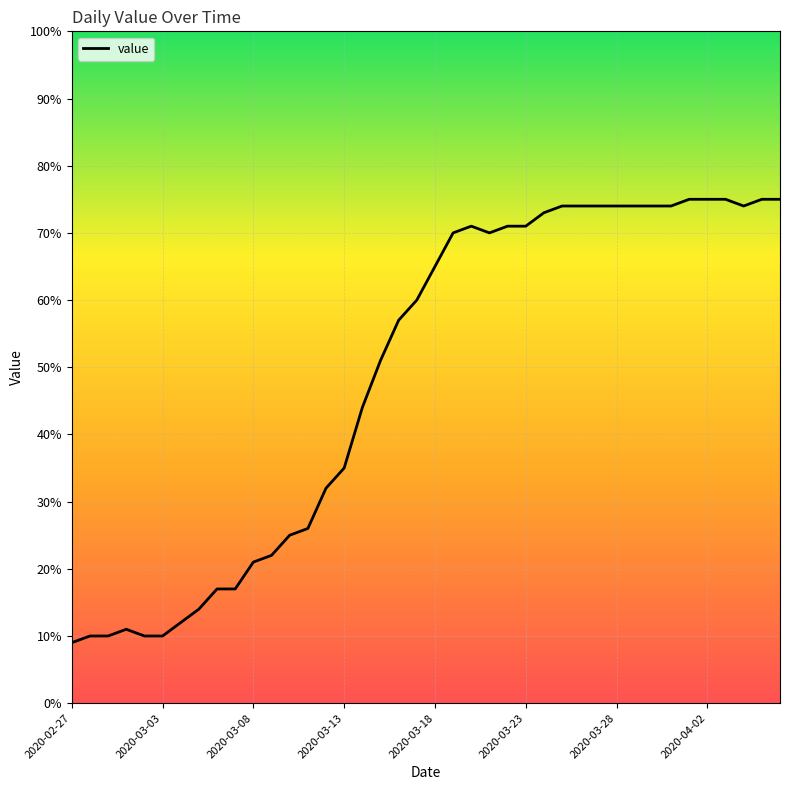

Does the chart display data point markers on the line(s)?

No